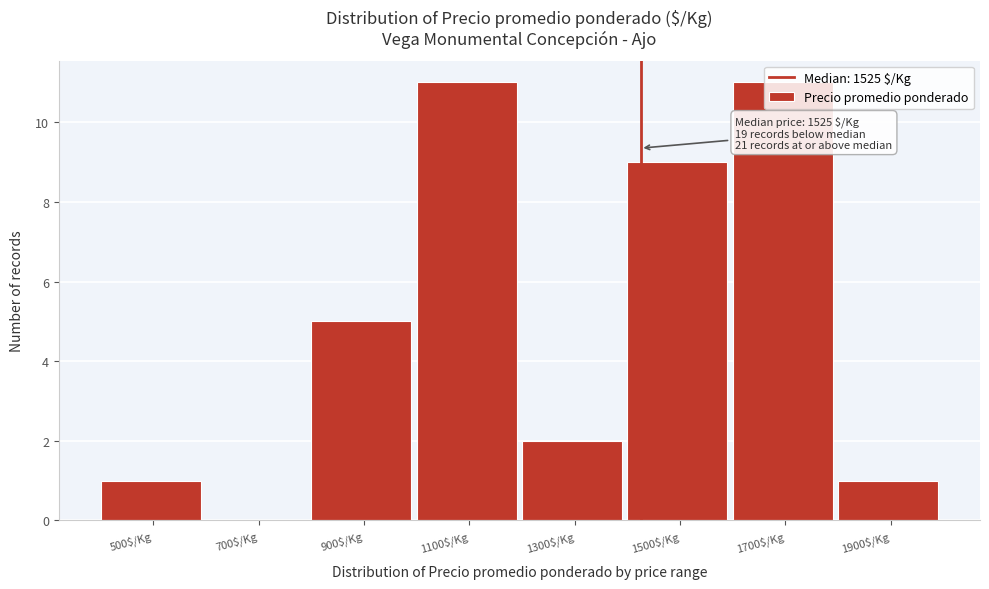

What is the sum of all values?

40